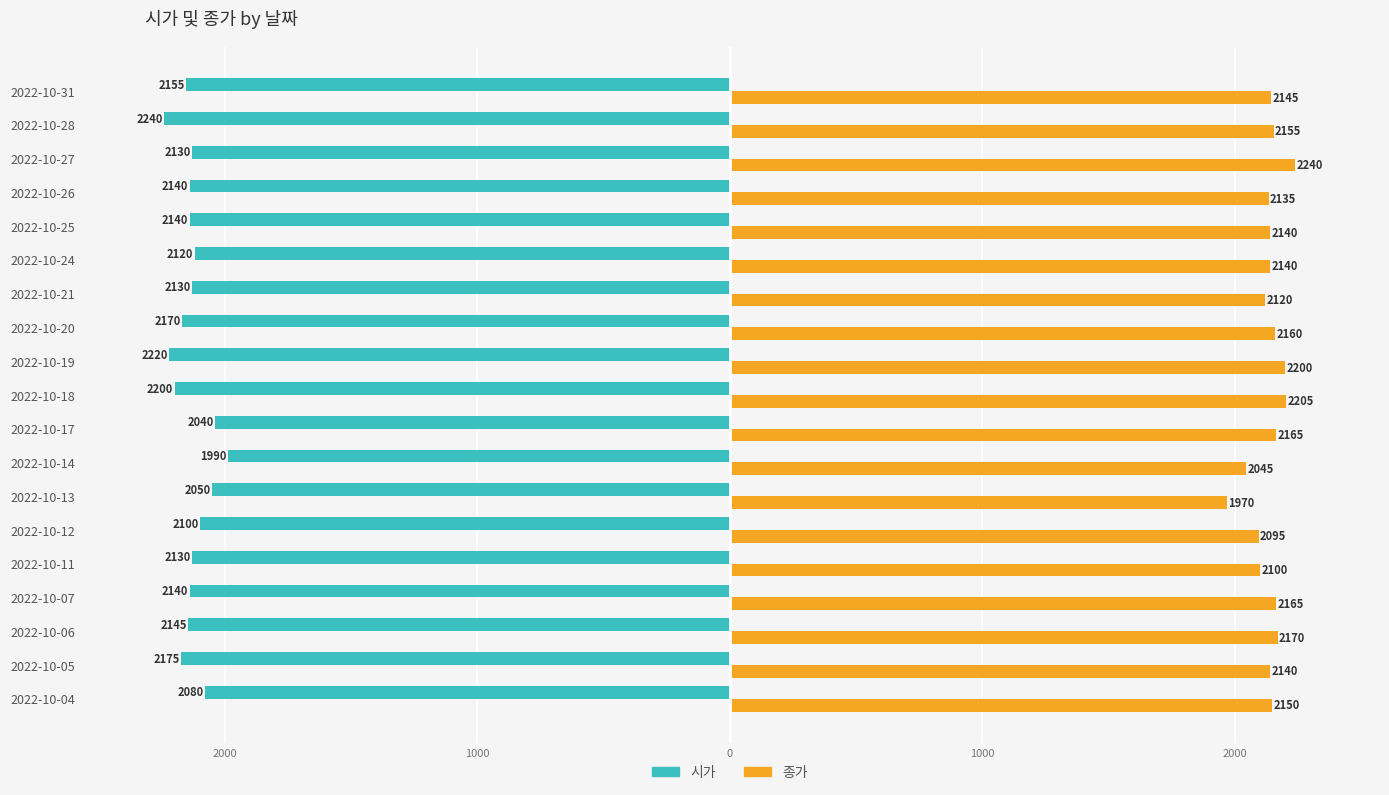

What are all the series names shown in the legend?

시가, 종가